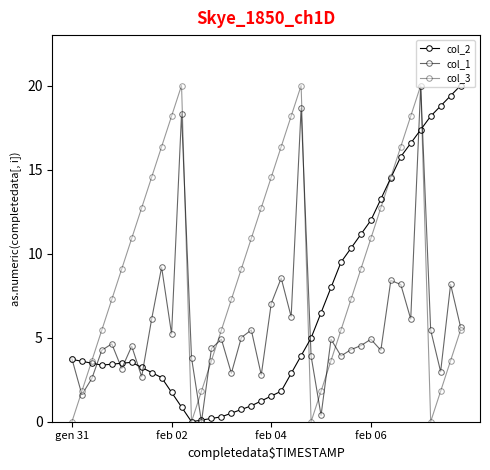

How many lines are shown in the chart?

3